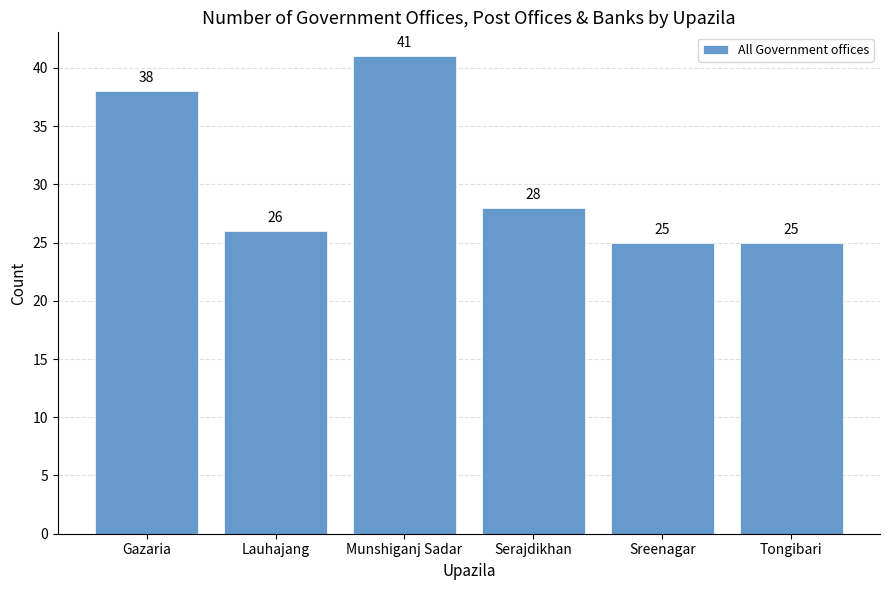

How many categories are shown in the chart?

6